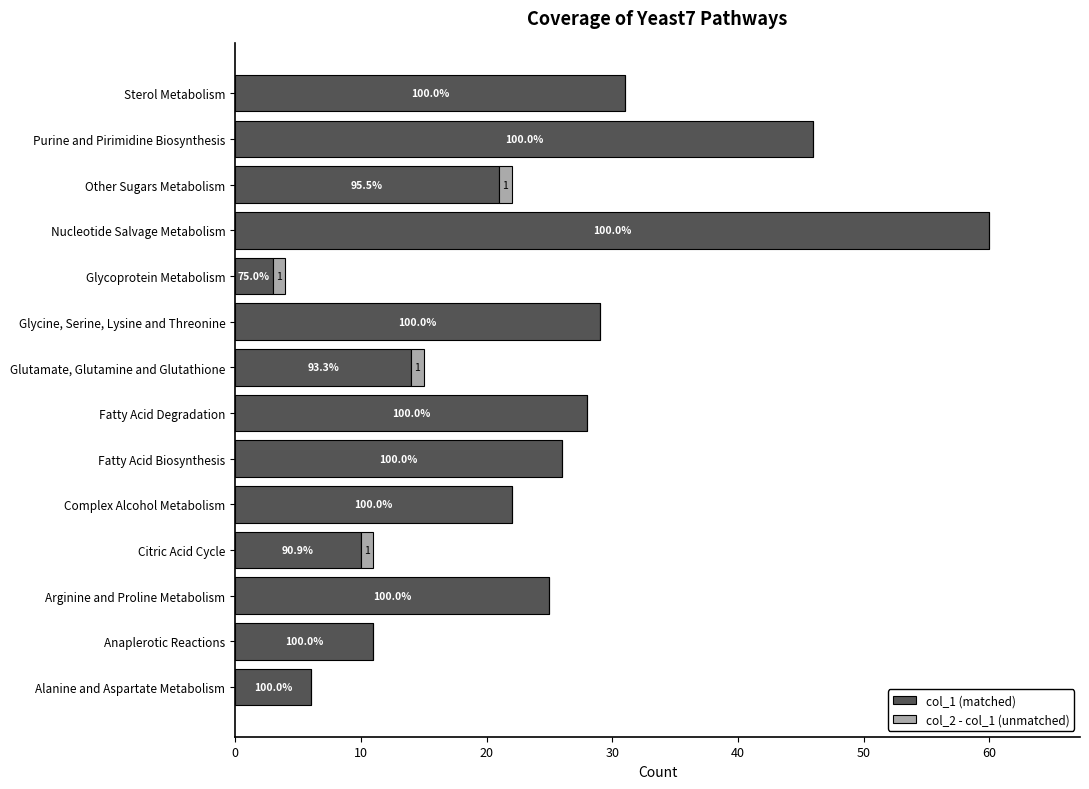

What are all the series names shown in the legend?

col_1 (matched), col_2 - col_1 (unmatched)